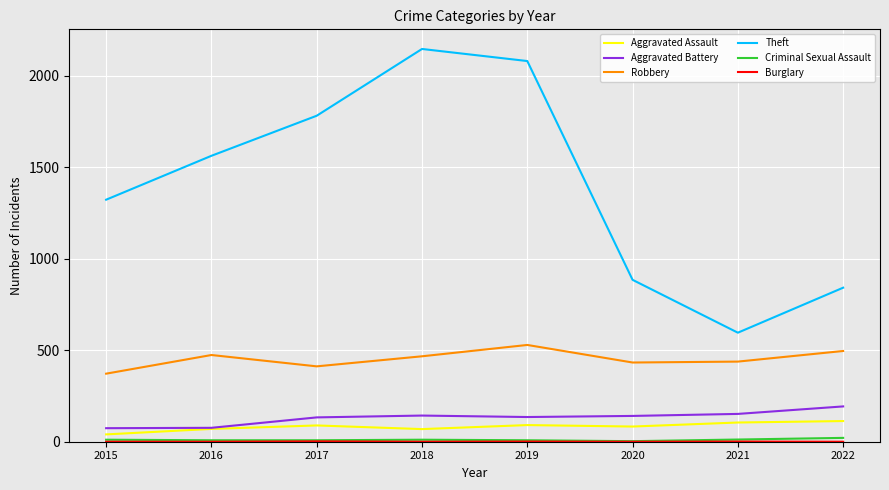

How many distinct data groups are displayed?

6